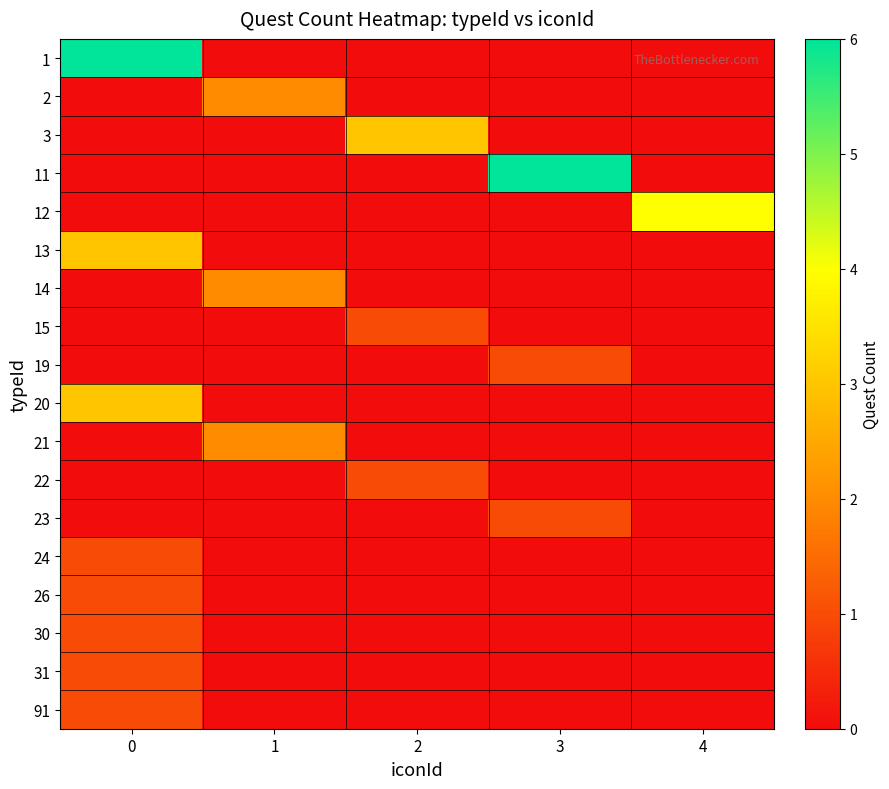

What is the spread (max minus min) of values at 0?

6